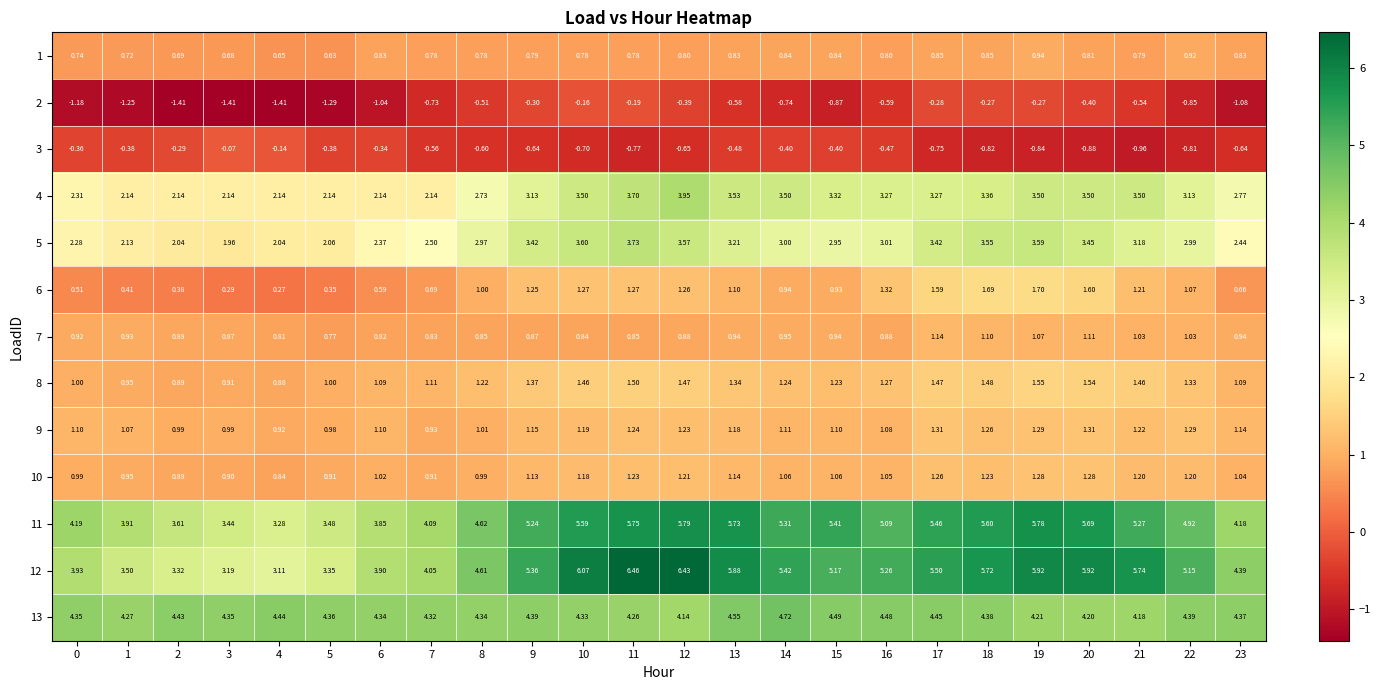

Is the value of 6 at 3 greater than the value of 1 at 5?

No